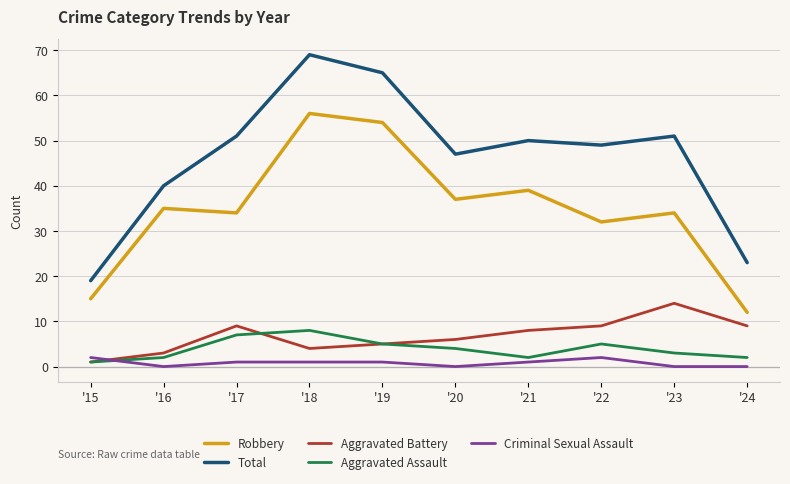

Is the value of Criminal Sexual Assault at '15 greater than the value of Total at '24?

No